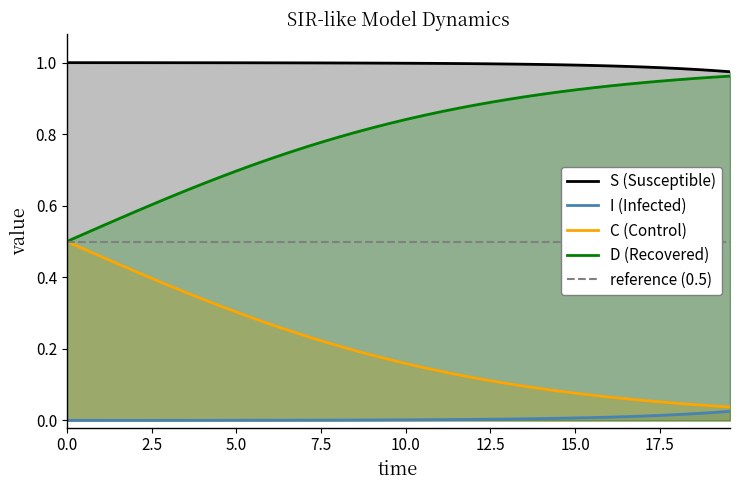

True or false: C (Control) and S (Susceptible) intersect in this chart.

False